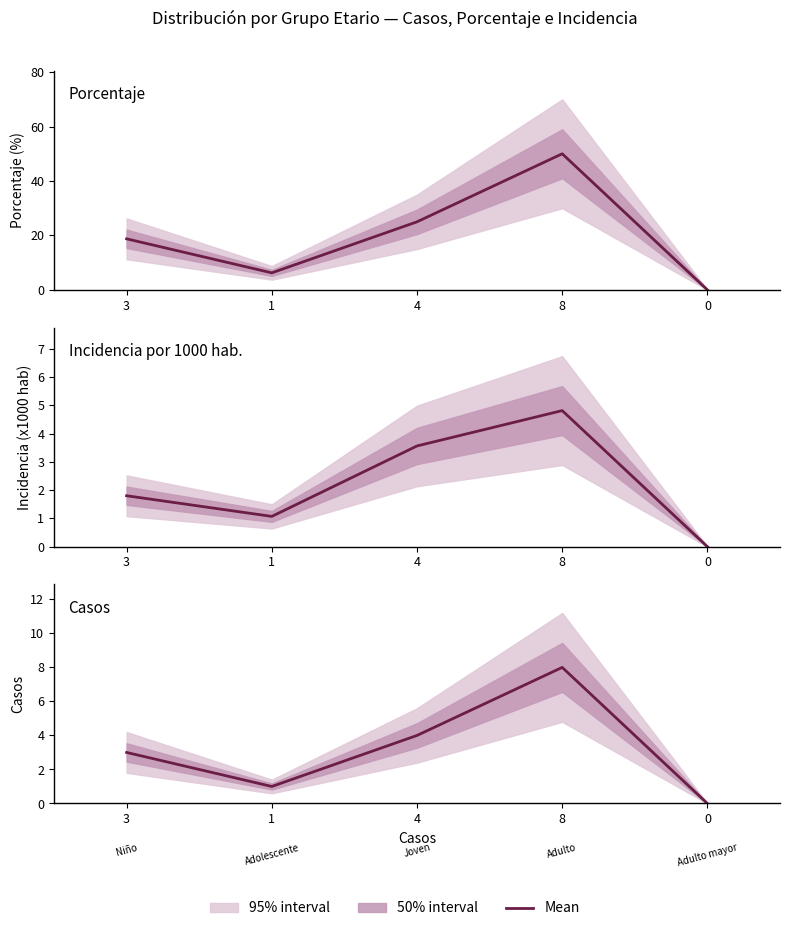

Rank the categories by Casos value from highest to lowest.

8, 4, 3, 1, 0